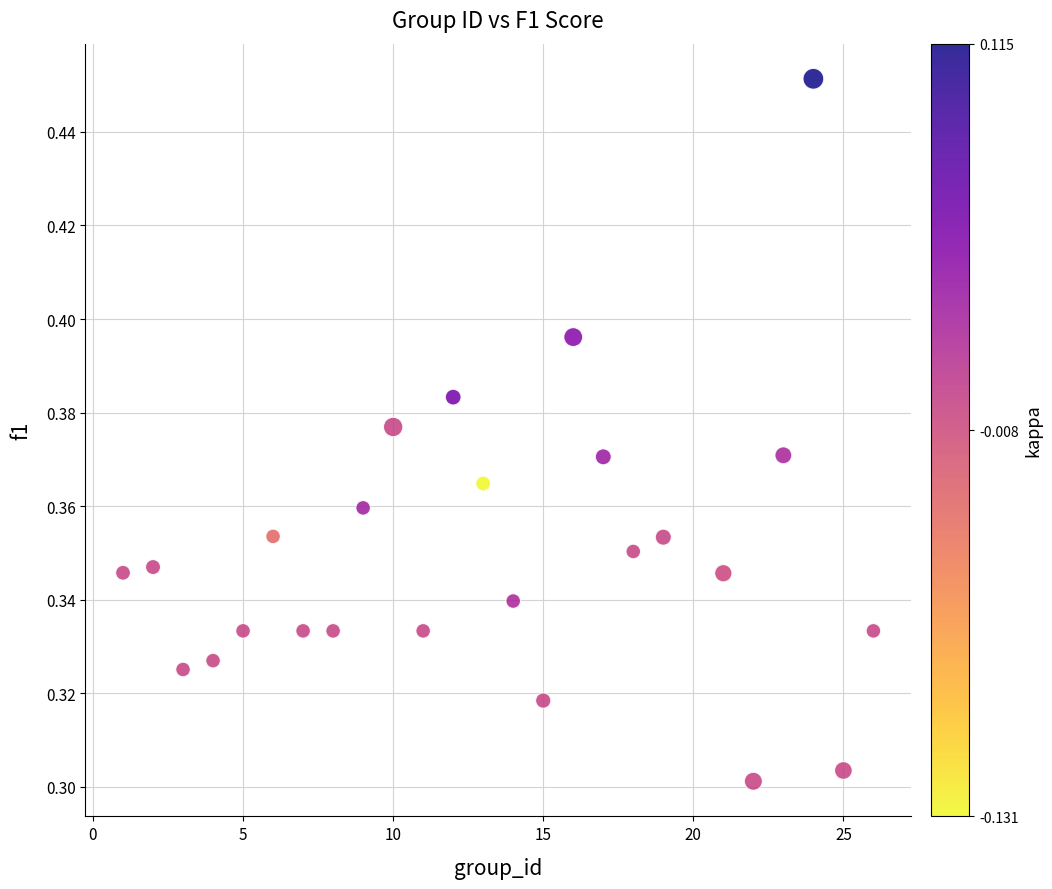

What is the range of X values (max minus min)?

25.0